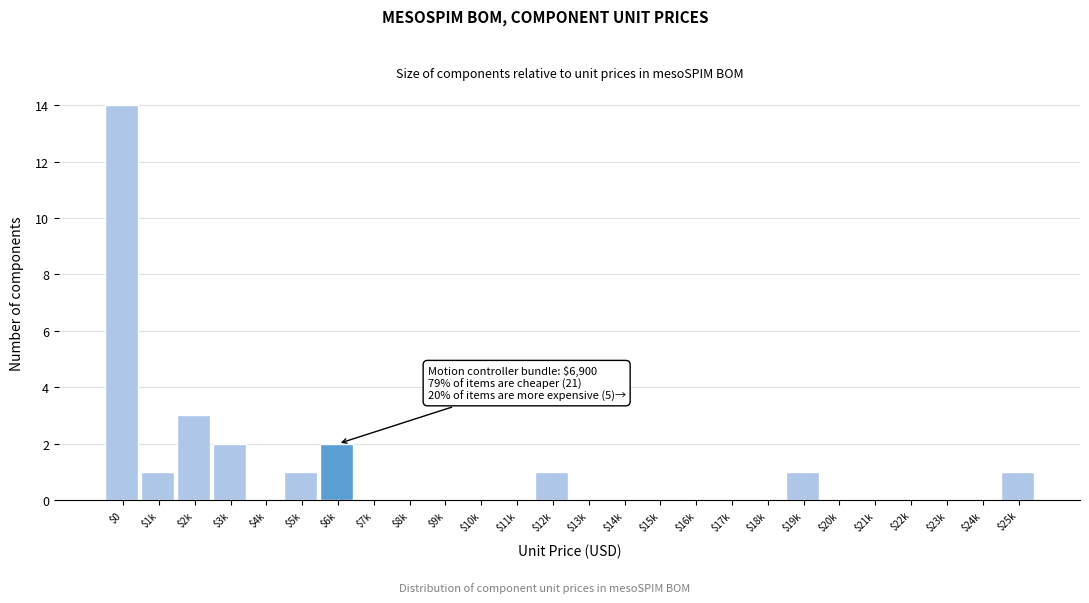

At which label is the value closest to 7?

$2k